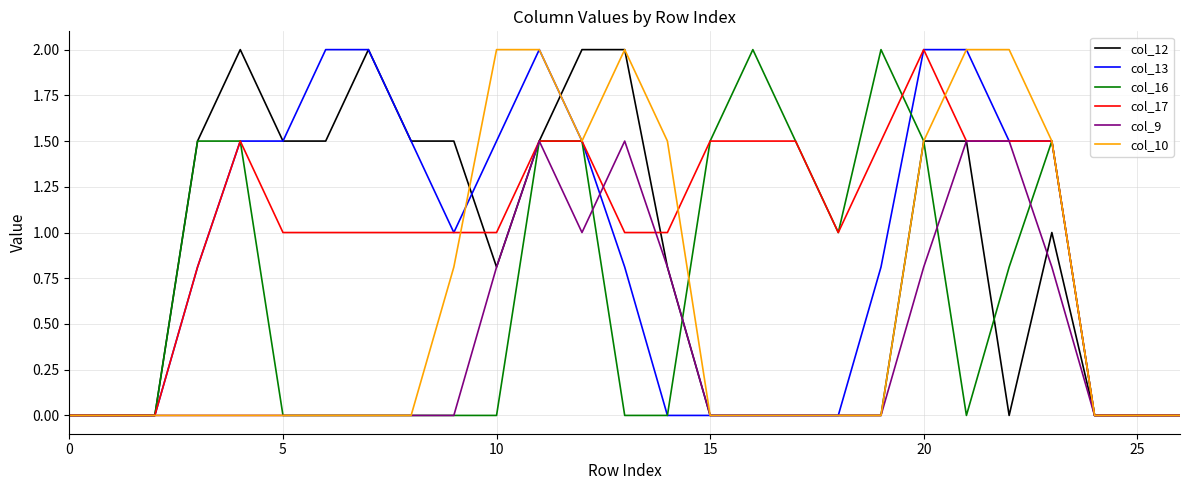

Which series has the largest total across all categories?

col_17